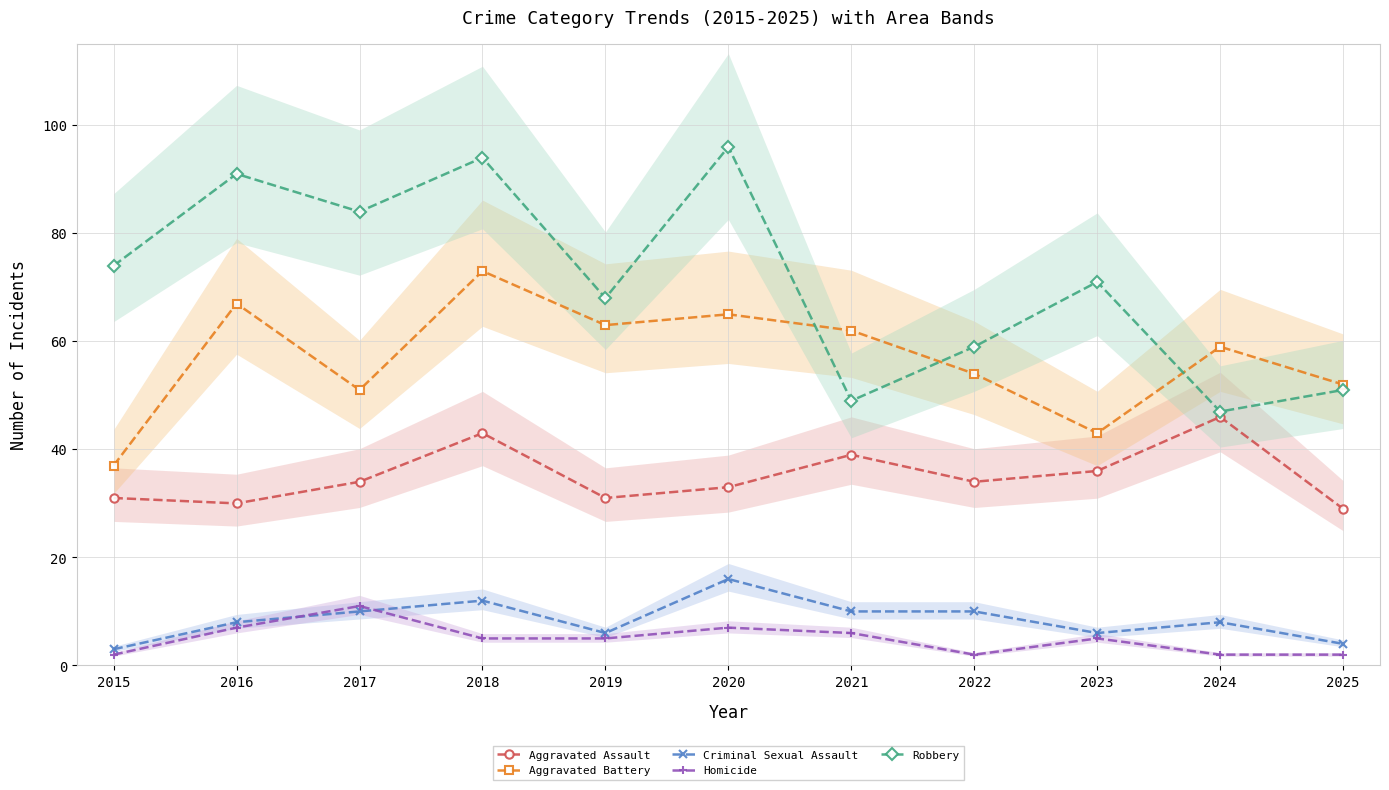

At which category does the chart reach its minimum across all series?

2015